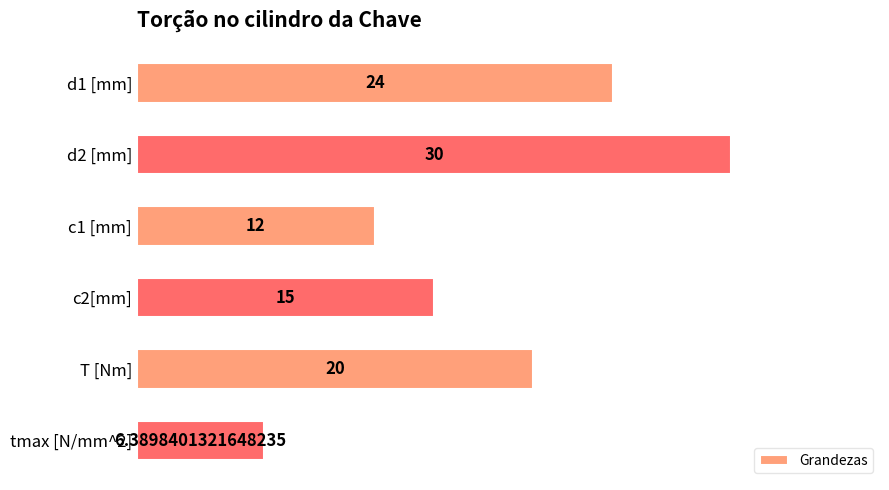

What is the average value?

17.9